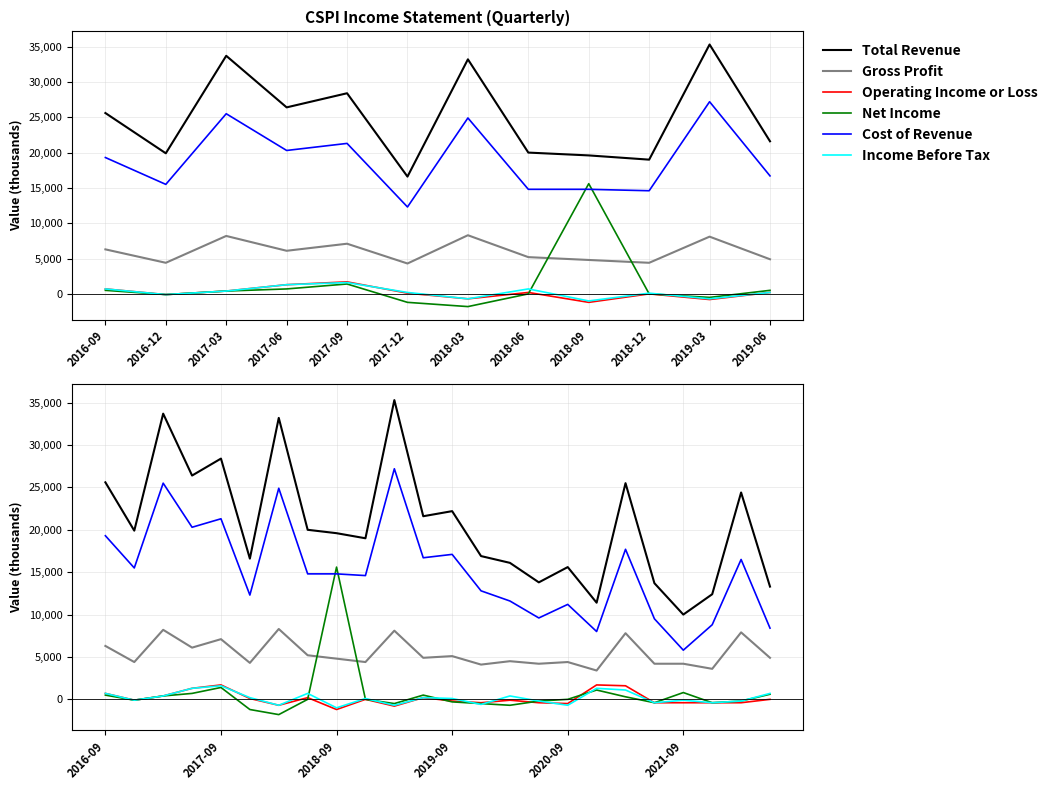

Which series has the largest total across all categories?

Total Revenue